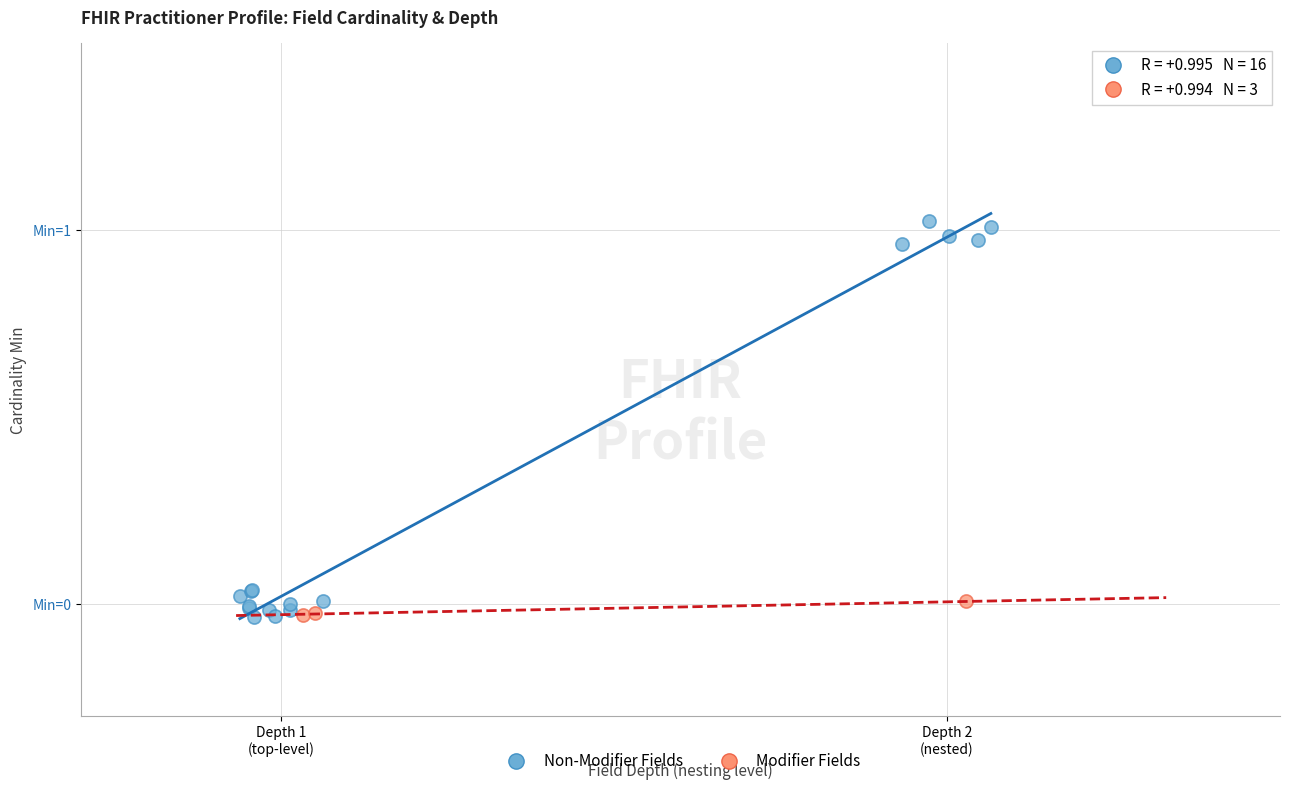

What are all the series names shown in the legend?

Non-Modifier Fields, Modifier Fields